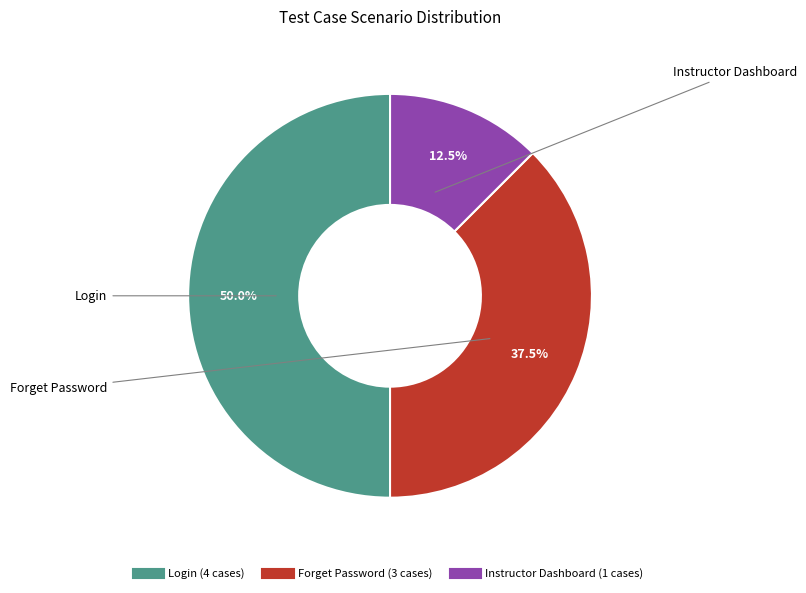

How much of the chart is everything except Login?

50.0%